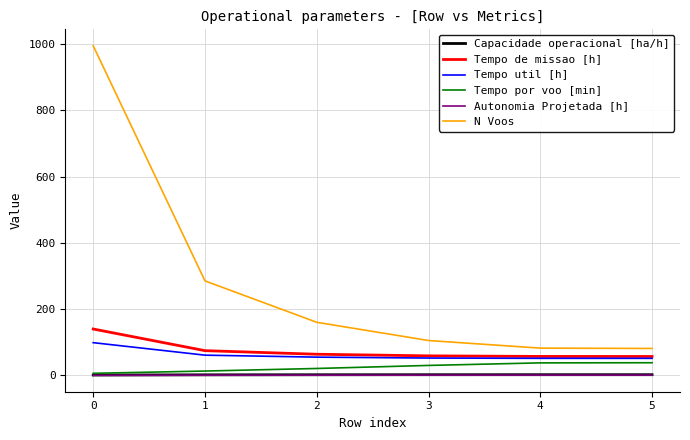

True or false: N Voos and Tempo por voo [min] cross at least once.

False